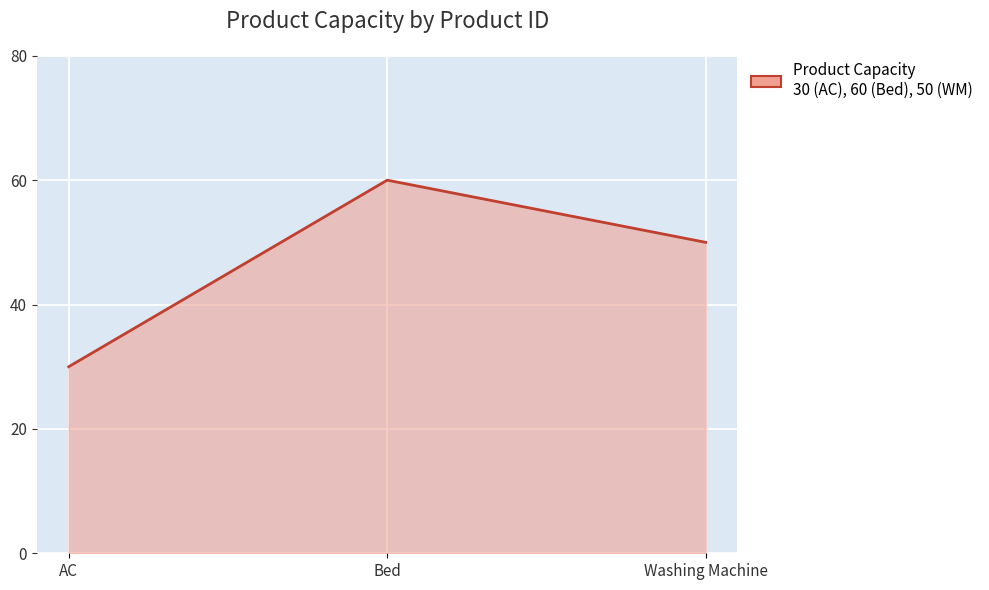

What is the difference between the second highest and minimum values?

20